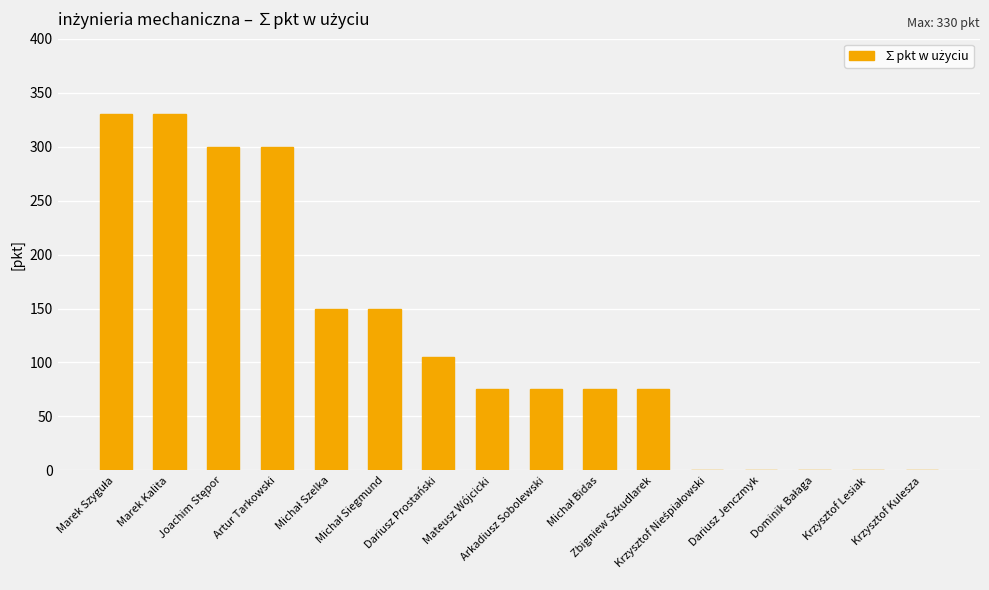

Is it true that the value at Arkadiusz Sobolewski is 75?

True